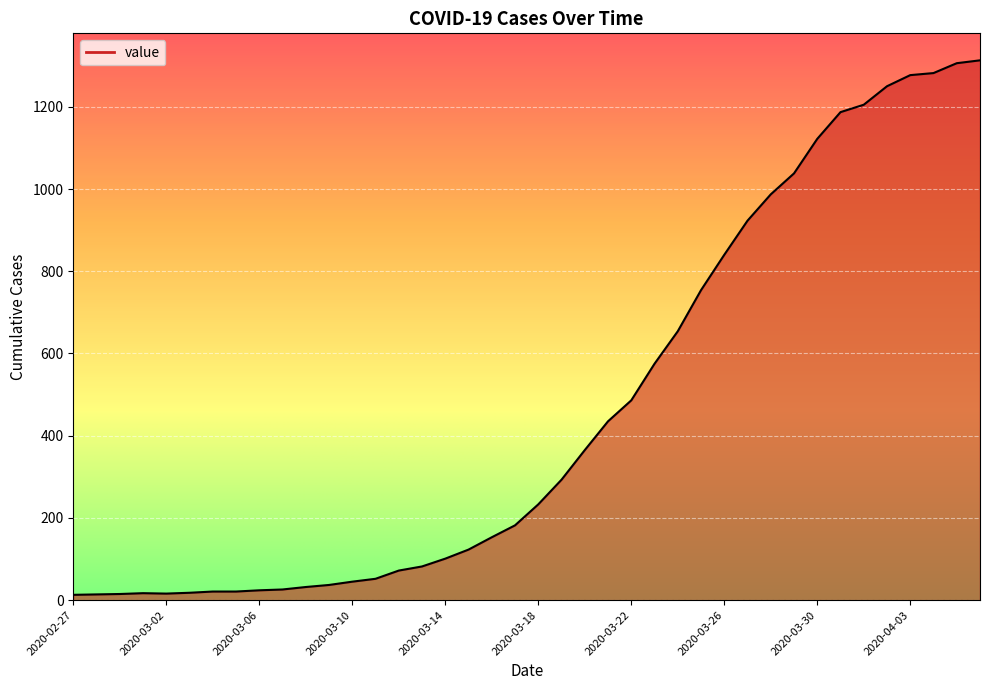

What is the difference between the maximum and minimum values?

1300